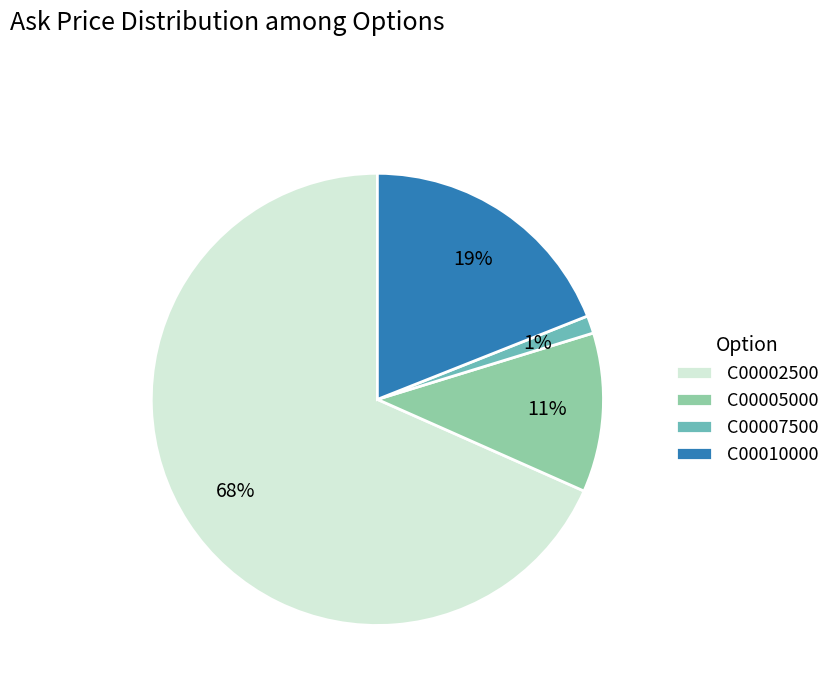

Is it true that C00010000 is 12% of the pie?

False